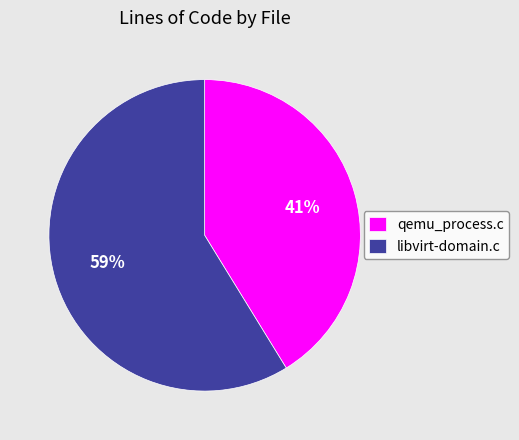

Rank the categories by value from highest to lowest.

libvirt-domain.c, qemu_process.c